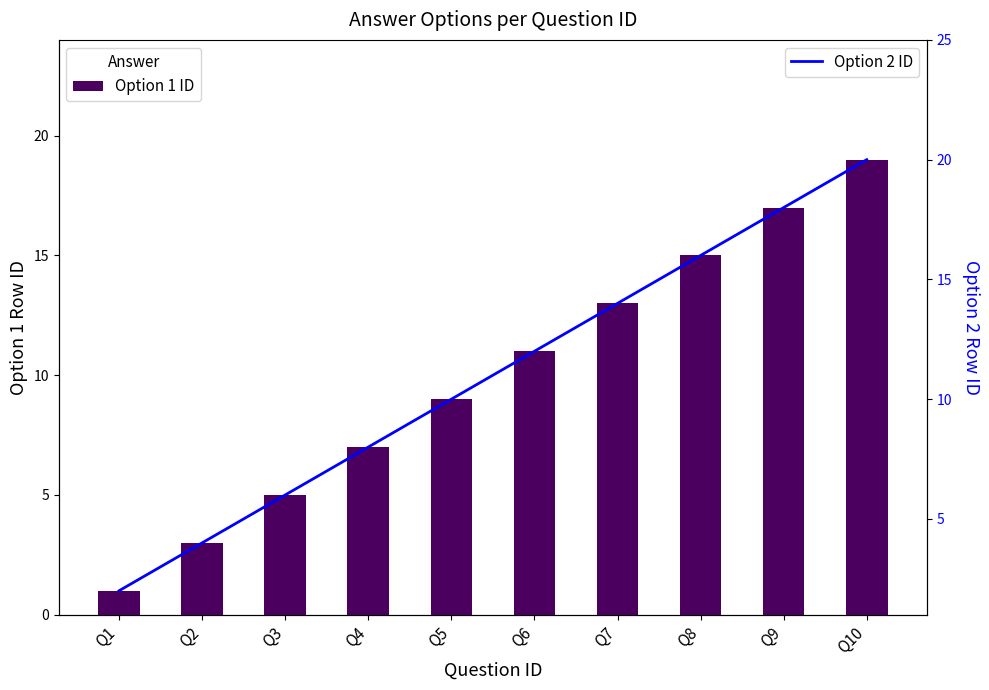

What is the difference between the second highest and second lowest values in the Option 2 ID series?

14